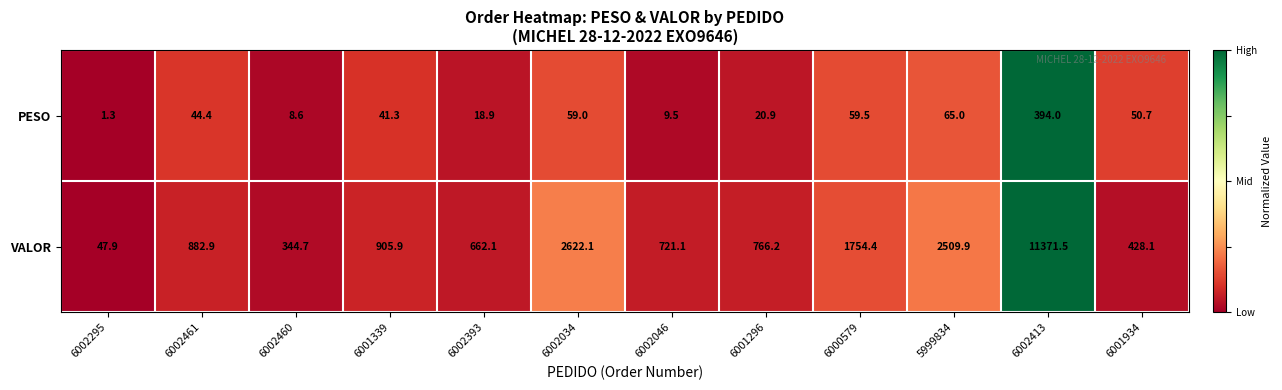

What is the minimum value for VALOR?

47.9